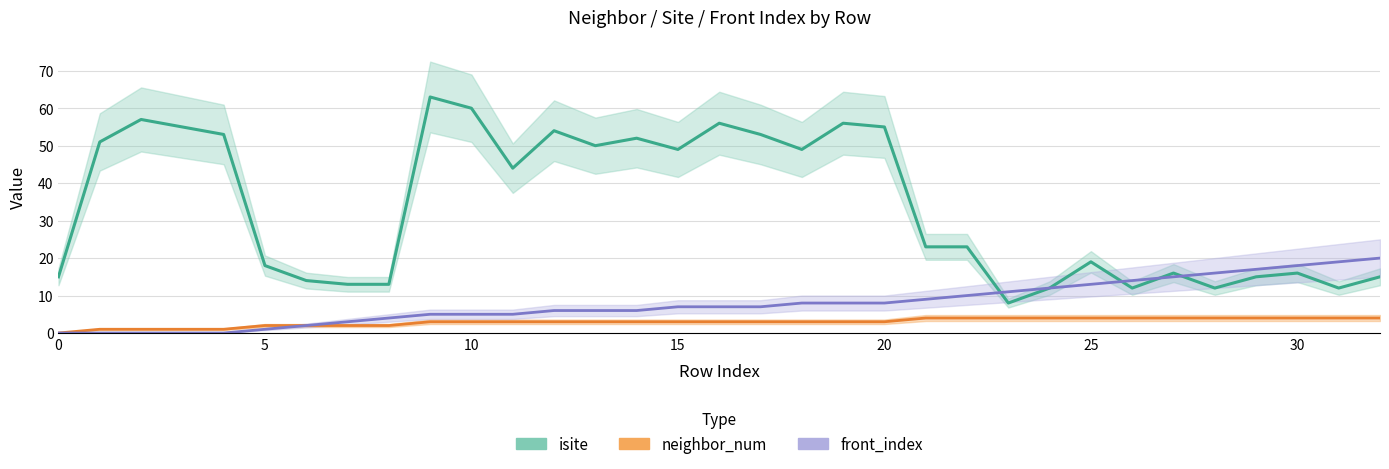

True or false: isite and neighbor_num cross at least once.

False